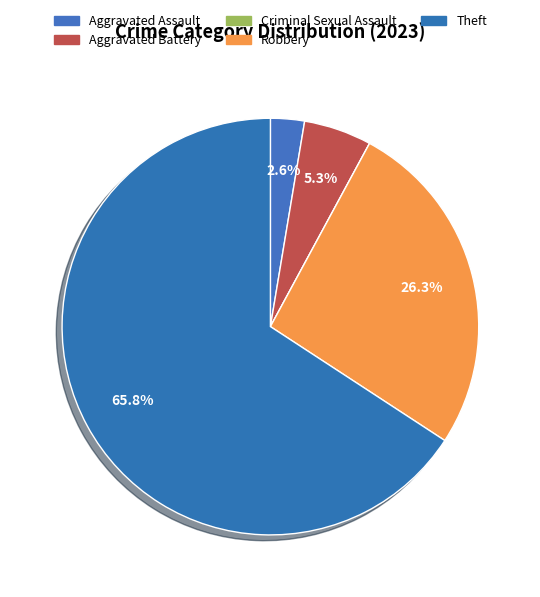

What percentage is the Robbery slice, to the nearest percent?

26%